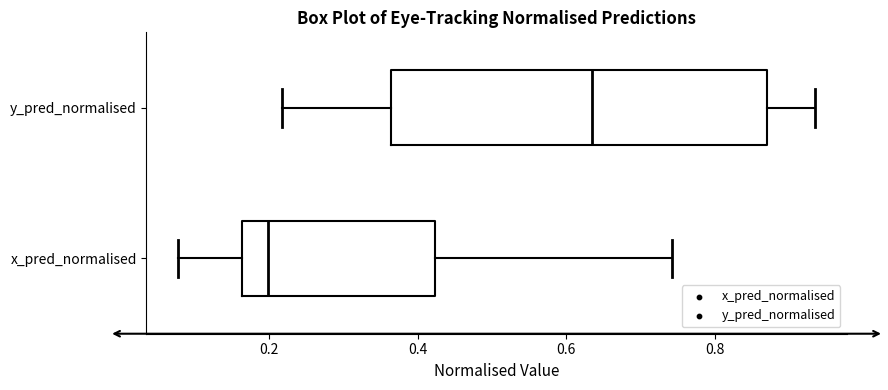

Reading bottom to top, transcribe this box plot: for each box, give where its median line is, the range the box spans, and where its two whiskers end, as read against the x-axis. The values are not printed on the chart, so give them approximately, as read against the axis.

x_pred_normalised: median 0.20, box 0.16 to 0.42, whiskers 0.08 to 0.74
y_pred_normalised: median 0.64, box 0.36 to 0.86, whiskers 0.22 to 0.94